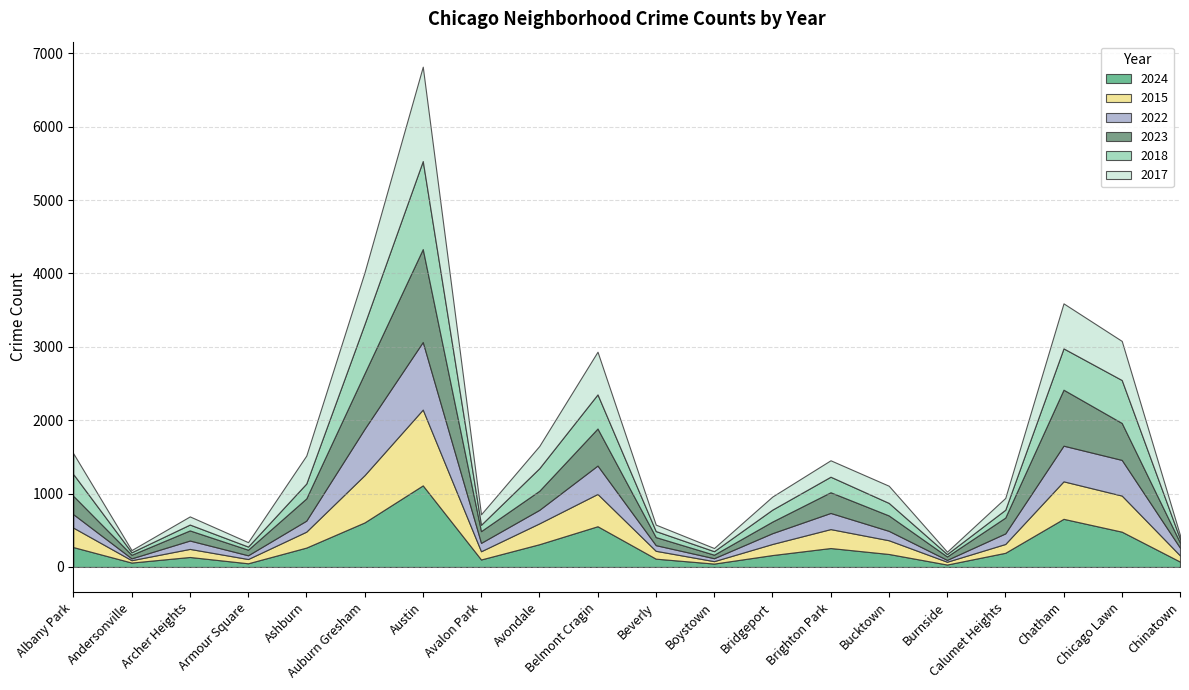

Reading left to right, extract all data points from this chart.

2024: Albany Park=271	Andersonville=60	Archer Heights=136	Armour Square=50	Ashburn=264	Auburn Gresham=607	Austin=1112	Avalon Park=102	Avondale=310	Belmont Cragin=555	Beverly=113	Boystown=46	Bridgeport=162	Brighton Park=258	Bucktown=177	Burnside=33	Calumet Heights=193	Chatham=656	Chicago Lawn=481	Chinatown=73
2015: Albany Park=265	Andersonville=32	Archer Heights=110	Armour Square=58	Ashburn=217	Auburn Gresham=644	Austin=1033	Avalon Park=112	Avondale=284	Belmont Cragin=440	Beverly=107	Boystown=33	Bridgeport=151	Brighton Park=258	Bucktown=187	Burnside=38	Calumet Heights=120	Chatham=511	Chicago Lawn=492	Chinatown=84
2022: Albany Park=183	Andersonville=25	Archer Heights=114	Armour Square=51	Ashburn=150	Auburn Gresham=631	Austin=921	Avalon Park=114	Avondale=184	Belmont Cragin=387	Beverly=77	Boystown=40	Bridgeport=147	Brighton Park=220	Bucktown=128	Burnside=25	Calumet Heights=144	Chatham=486	Chicago Lawn=486	Chinatown=105
2023: Albany Park=250	Andersonville=49	Archer Heights=138	Armour Square=76	Ashburn=303	Auburn Gresham=757	Austin=1267	Avalon Park=160	Avondale=260	Belmont Cragin=505	Beverly=110	Boystown=48	Bridgeport=158	Brighton Park=282	Bucktown=210	Burnside=47	Calumet Heights=216	Chatham=763	Chicago Lawn=504	Chinatown=71
2018: Albany Park=297	Andersonville=34	Archer Heights=80	Armour Square=43	Ashburn=203	Auburn Gresham=673	Austin=1200	Avalon Park=87	Avondale=308	Belmont Cragin=465	Beverly=82	Boystown=48	Bridgeport=163	Brighton Park=212	Bucktown=171	Burnside=33	Calumet Heights=107	Chatham=563	Chicago Lawn=585	Chinatown=50
2017: Albany Park=283	Andersonville=30	Archer Heights=111	Armour Square=60	Ashburn=381	Auburn Gresham=704	Austin=1286	Avalon Park=143	Avondale=303	Belmont Cragin=582	Beverly=88	Boystown=43	Bridgeport=178	Brighton Park=224	Bucktown=234	Burnside=32	Calumet Heights=161	Chatham=614	Chicago Lawn=533	Chinatown=51